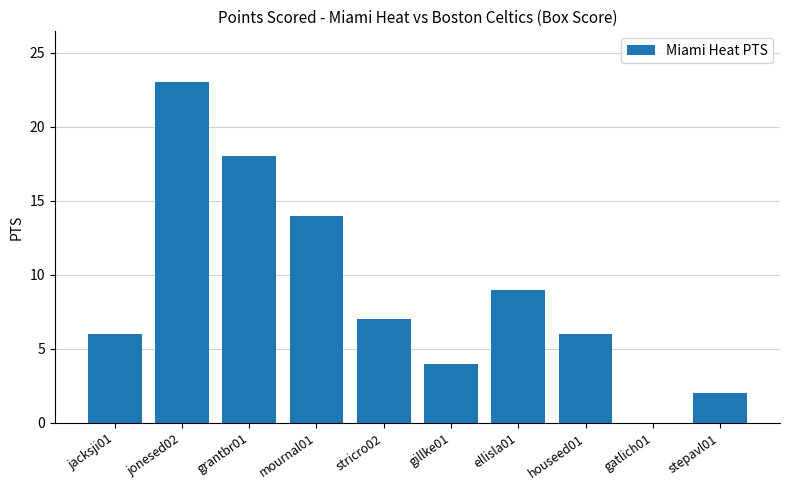

True or false: the data shows -14 at gatlich01.

False